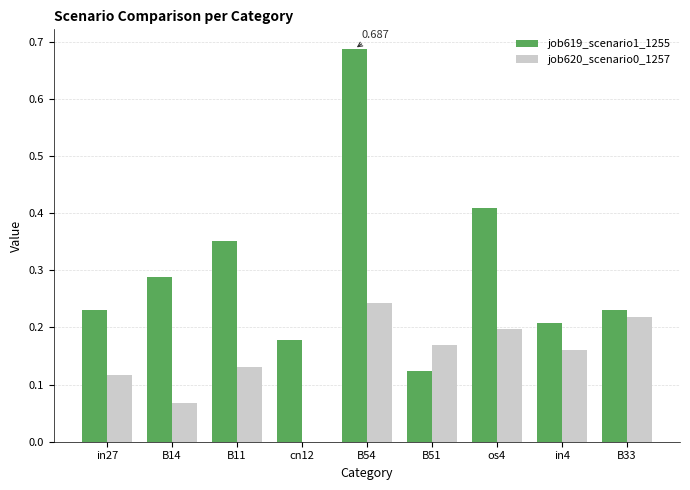

Is the value of job620_scenario0_1257 at B11 greater than the value of job619_scenario1_1255 at B11?

No